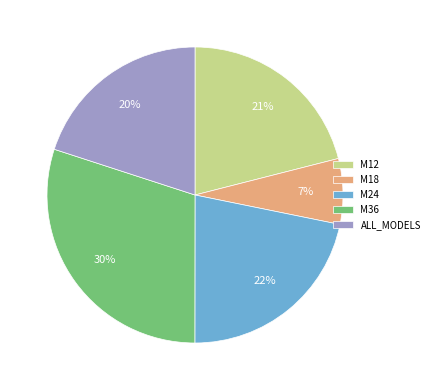

The M12 slice represents 14% of the pie. True or false?

False